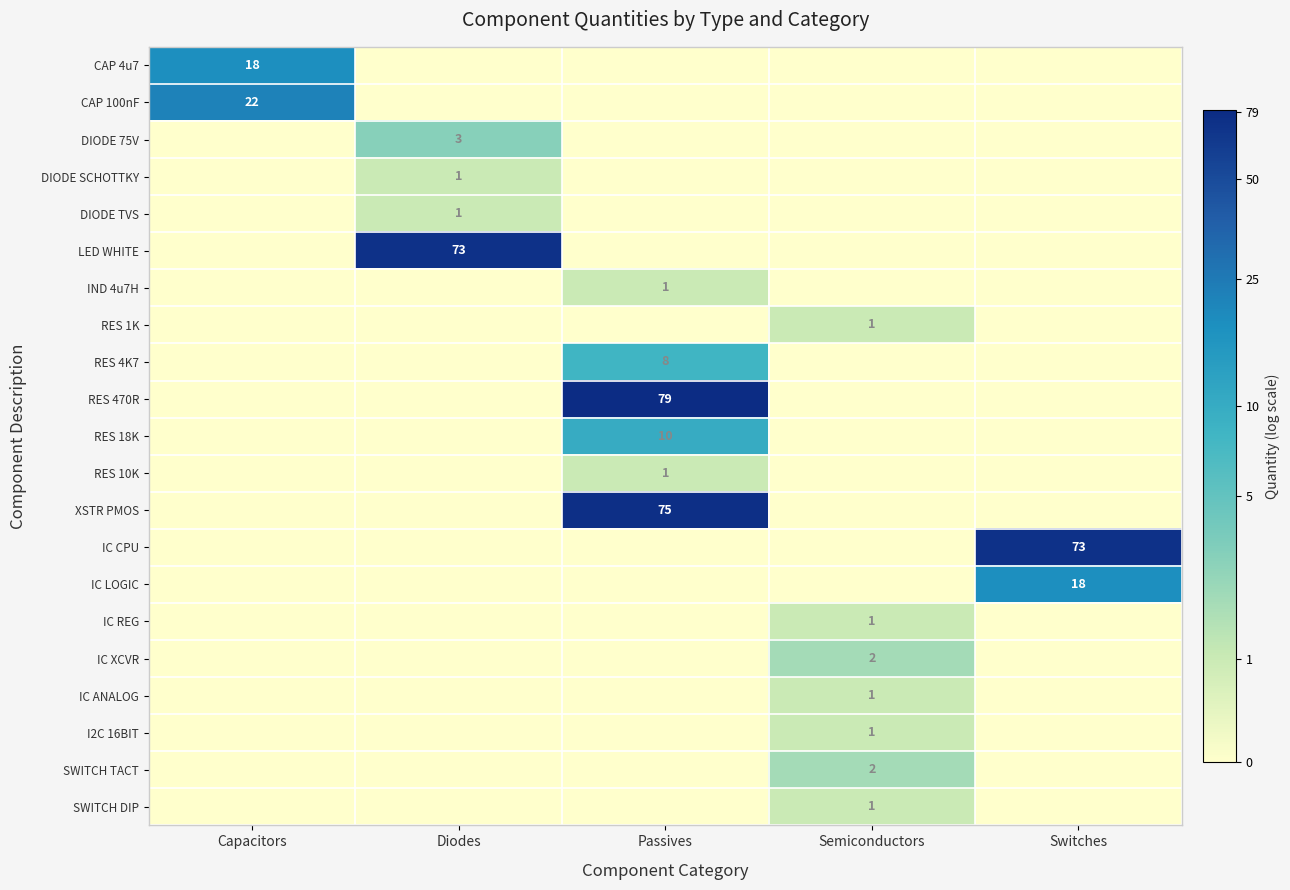

At how many categories does at least one series exceed 2?

4